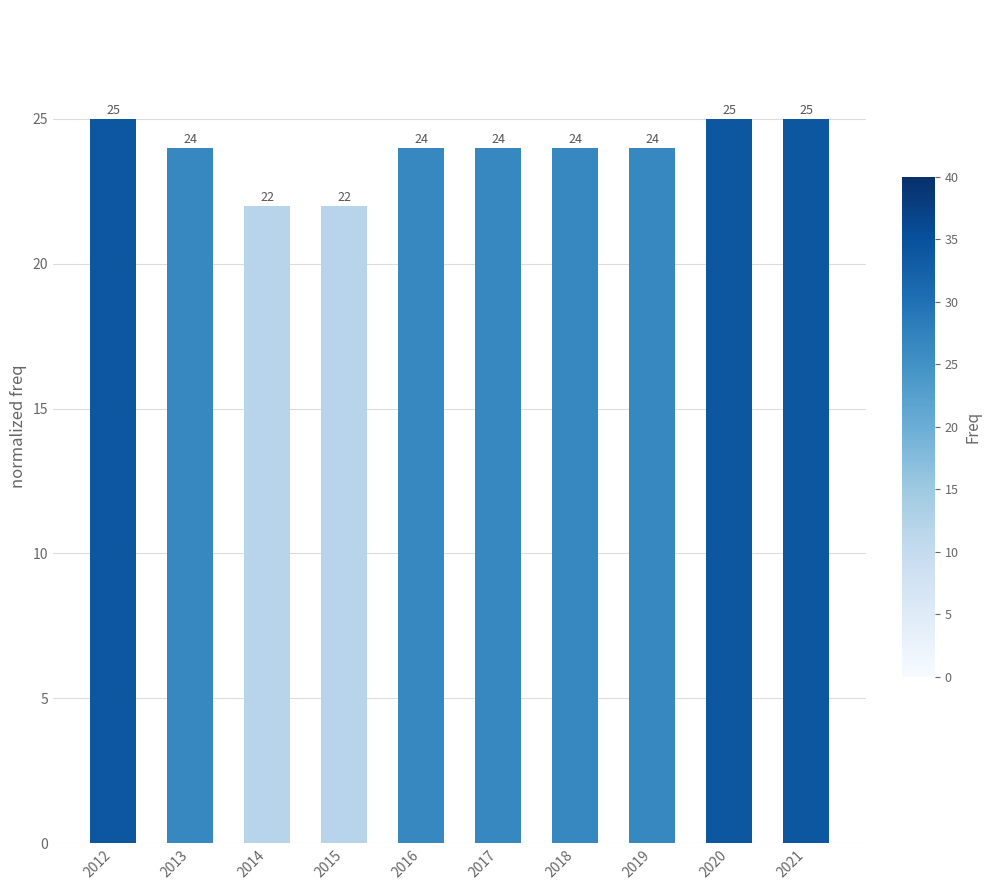

Is it true that the value at 2013 is 24?

True